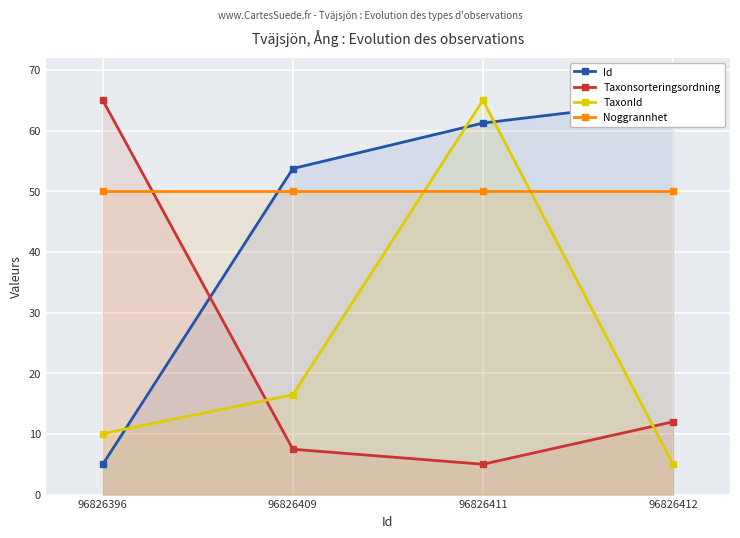

What is the value of the TaxonId point at the 2nd from the left?

16.5